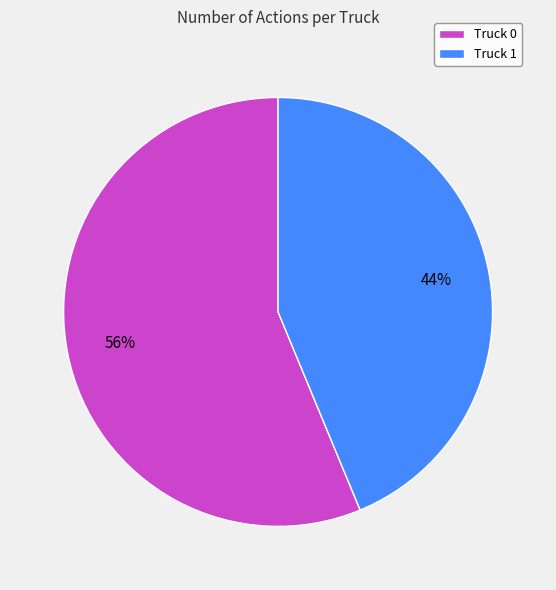

Is there any slice that represents more than half of the pie?

Yes